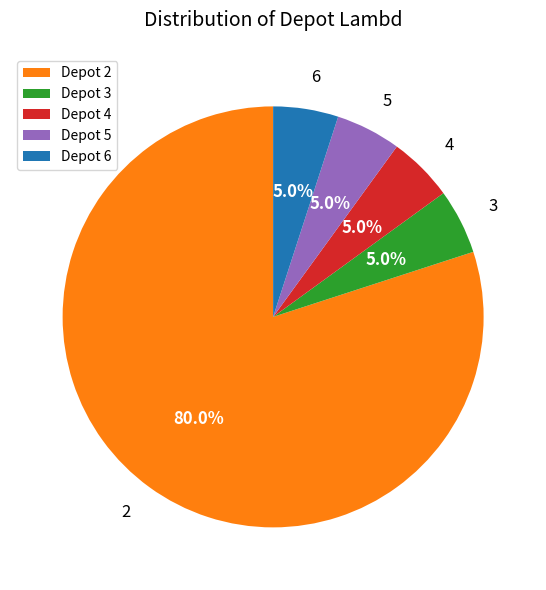

How many slices are in this pie chart?

5